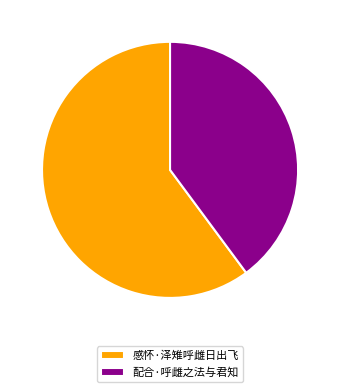

Rank the categories by value from lowest to highest.

配合·呼雌之法与君知, 感怀·泽雉呼雌日出飞